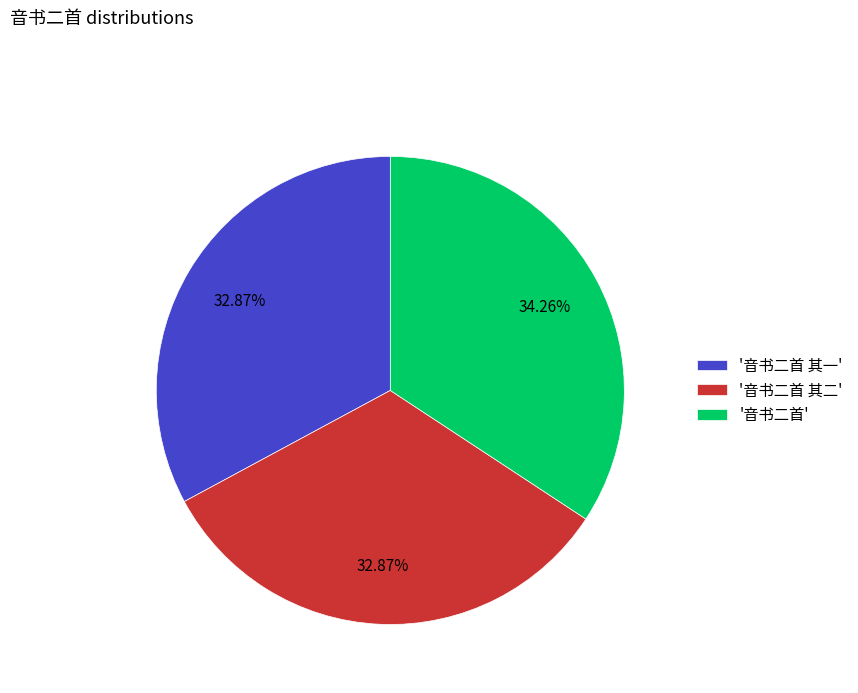

What is the largest slice in the pie chart?

'音书二首'